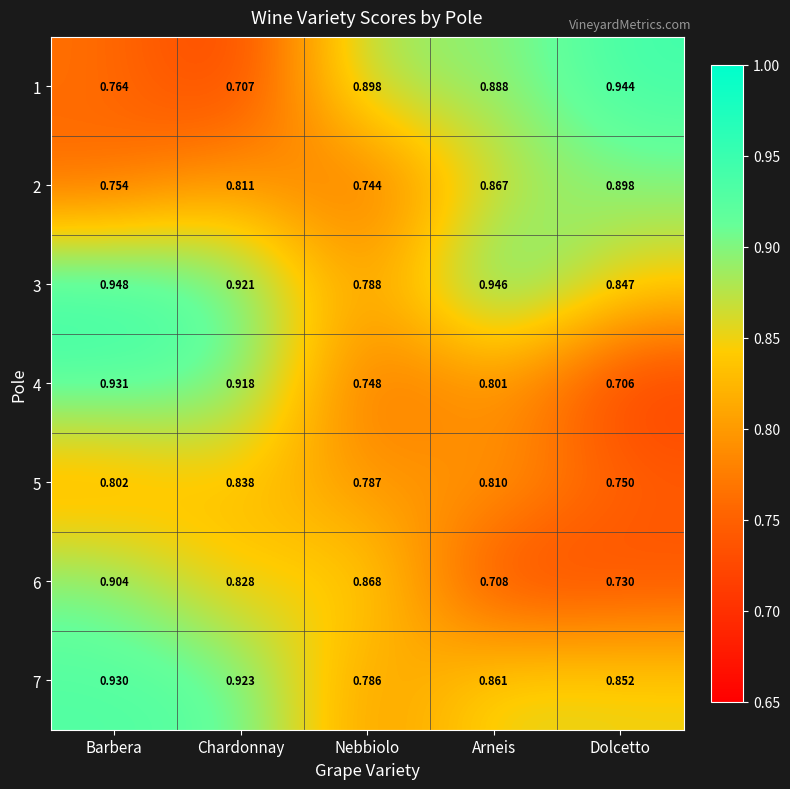

Between Barbera and Chardonnay, which series saw the biggest shift?

6